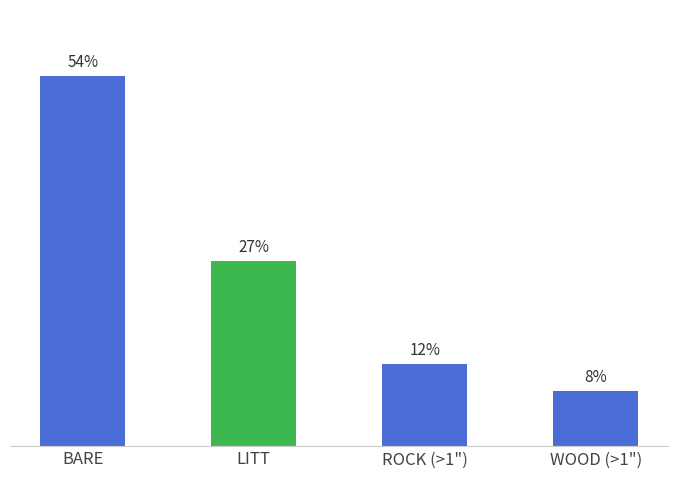

Rank the categories by value from lowest to highest.

WOOD (>1"), ROCK (>1"), LITT, BARE